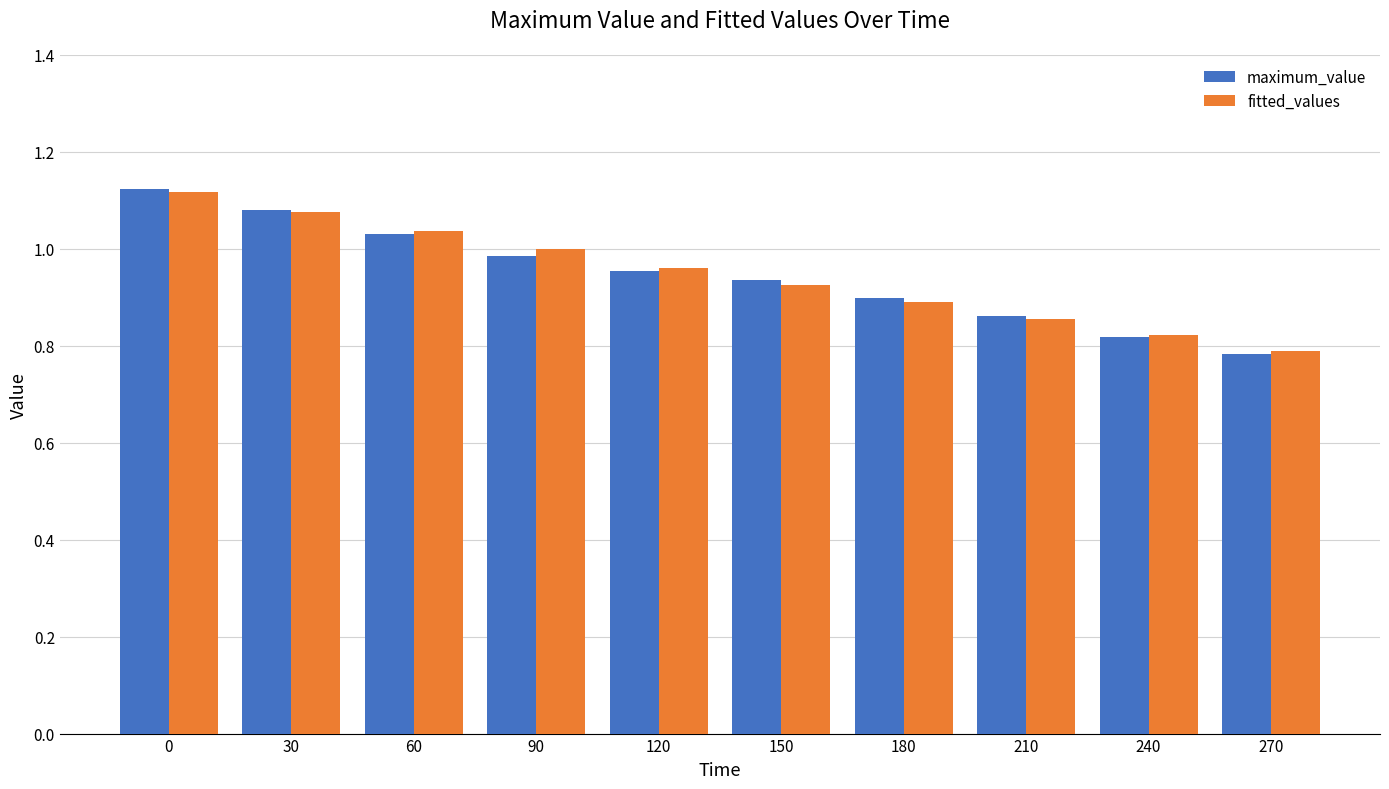

Is the value of fitted_values at 60 greater than the value of maximum_value at 270?

Yes